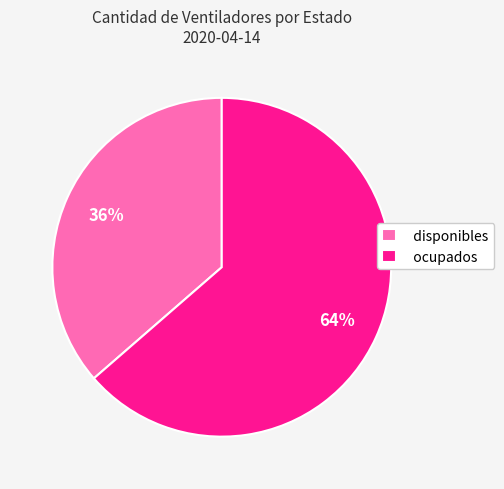

To the nearest percent, what is the combined percentage of disponibles and ocupados?

100%